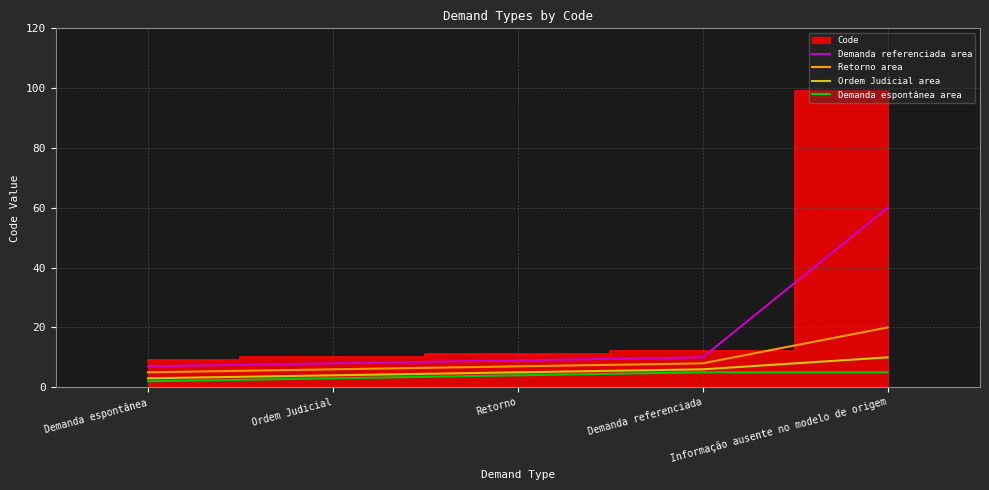

What is the difference between the highest and lowest values at Retorno?

5